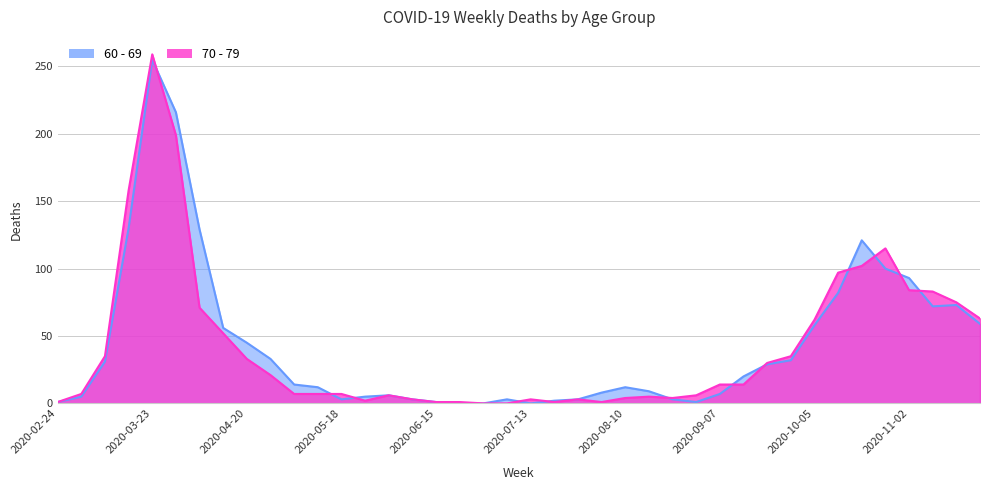

Is it true that 60 - 69 equals 72 at 2020-11-09?

True